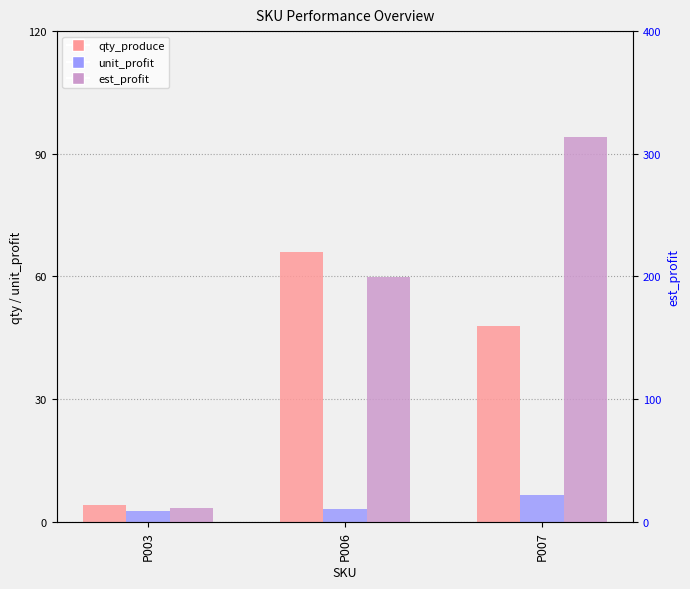

Rank the categories by est_profit value from lowest to highest.

P003, P006, P007